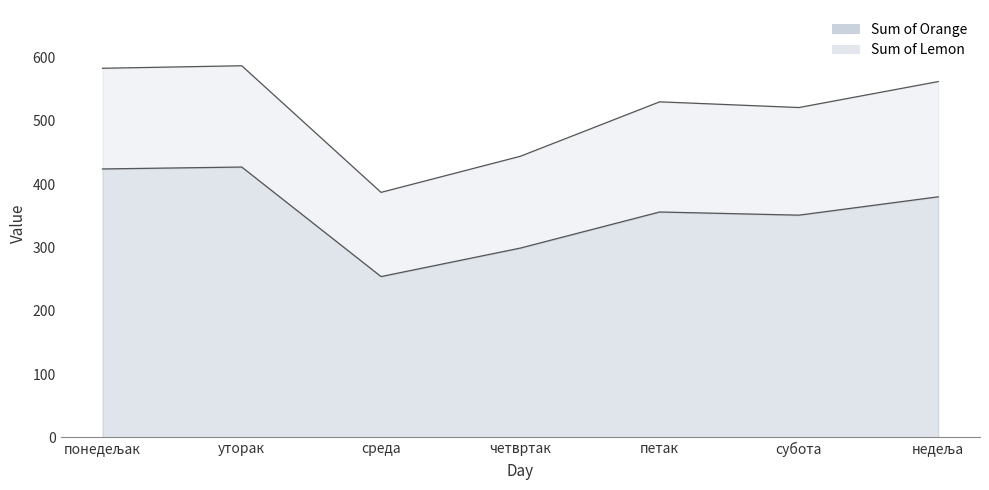

How many data points in Sum of Orange are less than 356?

3